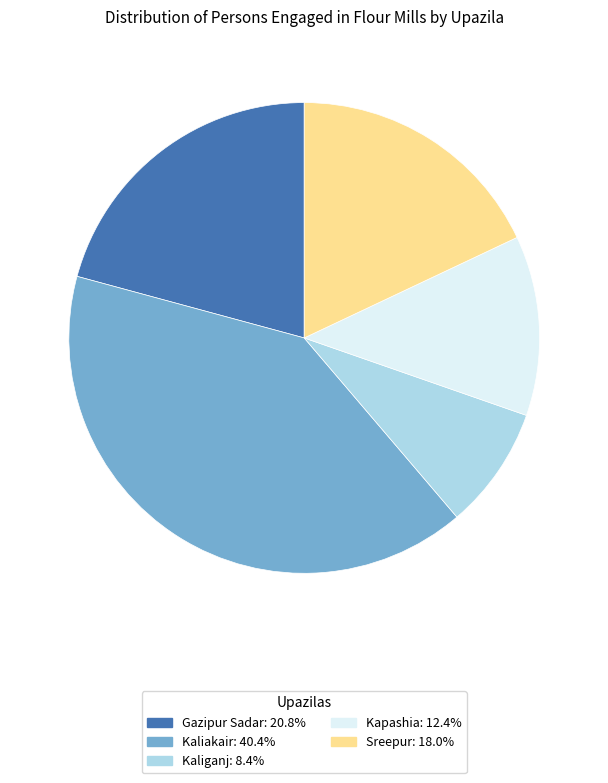

Combined, do Kapashia and Kaliganj account for over 50%?

No